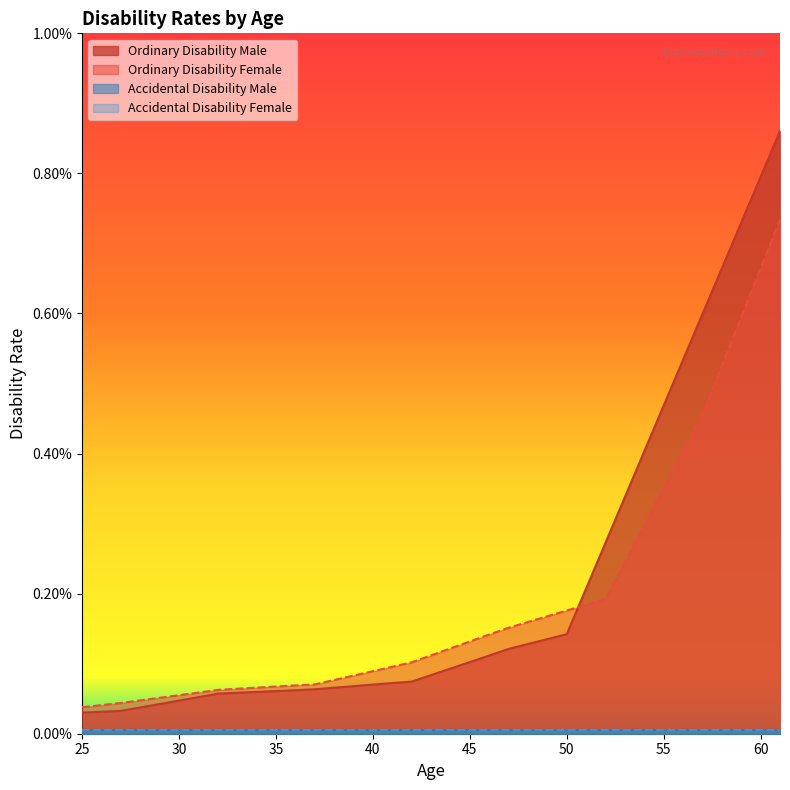

Does the chart display data point markers on the line(s)?

No